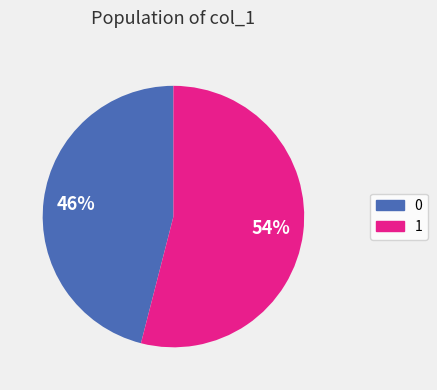

To the nearest percent, what is the average slice percentage?

50%